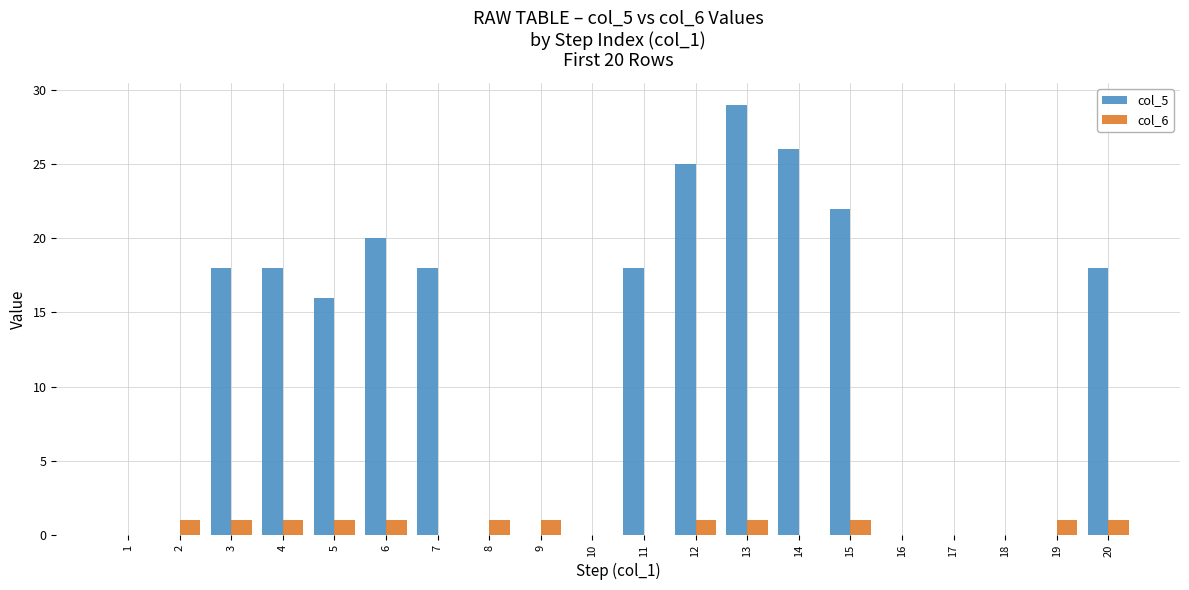

At which category does the chart reach its peak across all series?

13